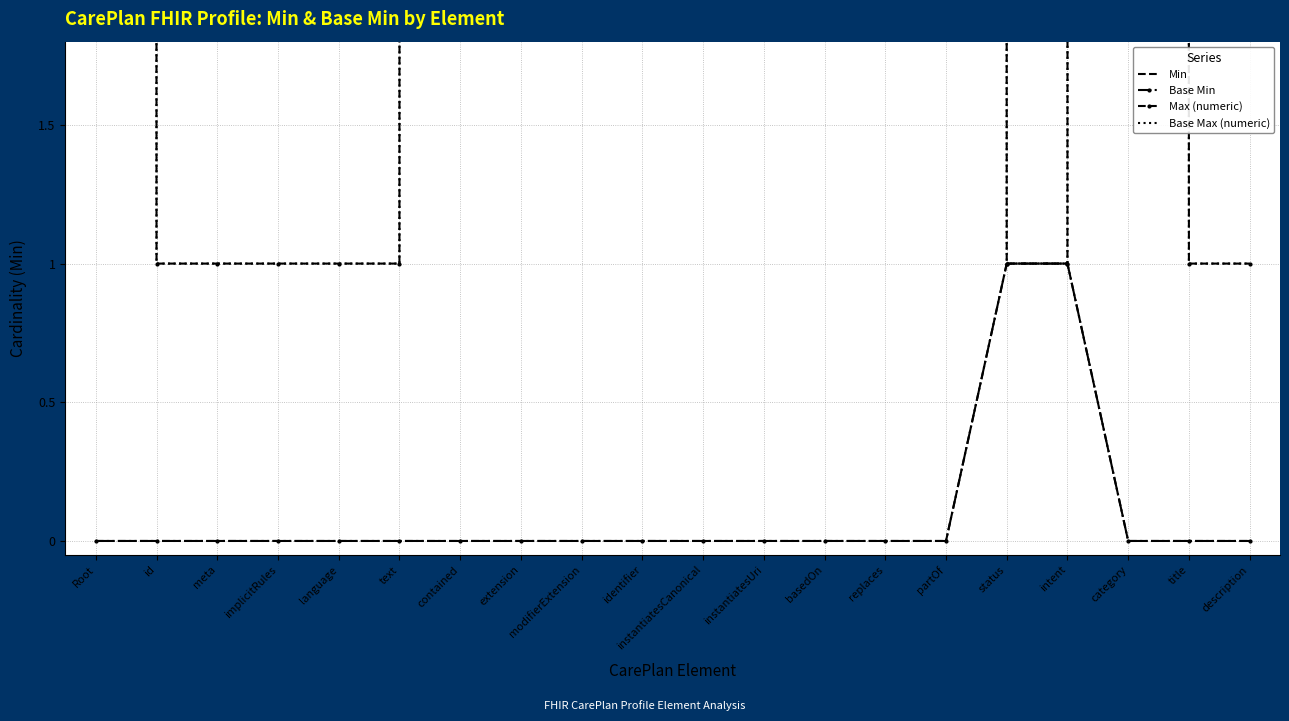

At title, list the series in order from largest to smallest.

Max (numeric), Base Max (numeric), Min, Base Min